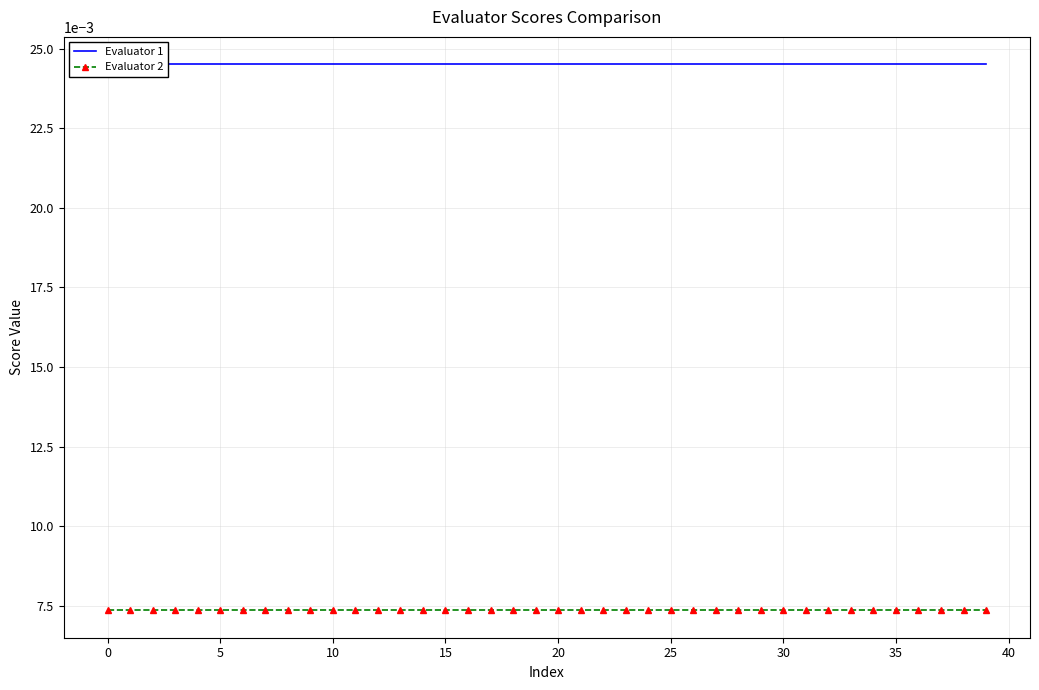

The value of Evaluator 1 at 25 is 0.0. True or false?

False